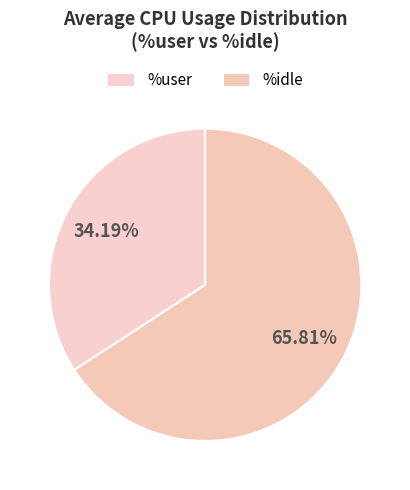

To the nearest percent, what is the difference between the largest and smallest slice percentages?

32%